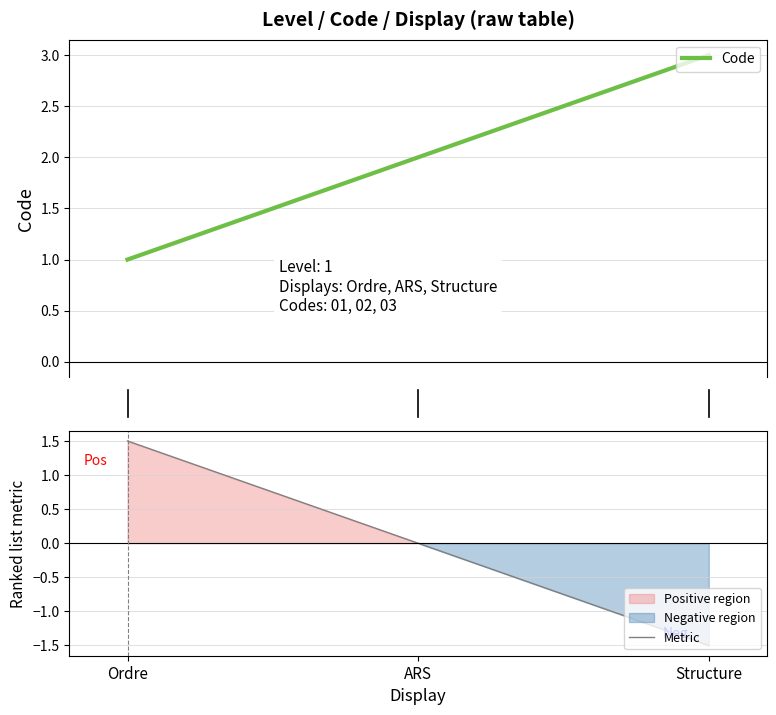

List the labels in order of value, largest first.

Structure, ARS, Ordre